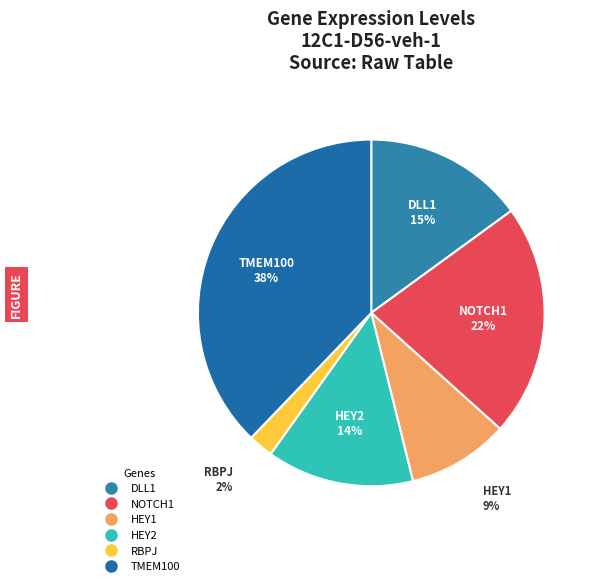

True or false: HEY1 accounts for 20% of the total.

False